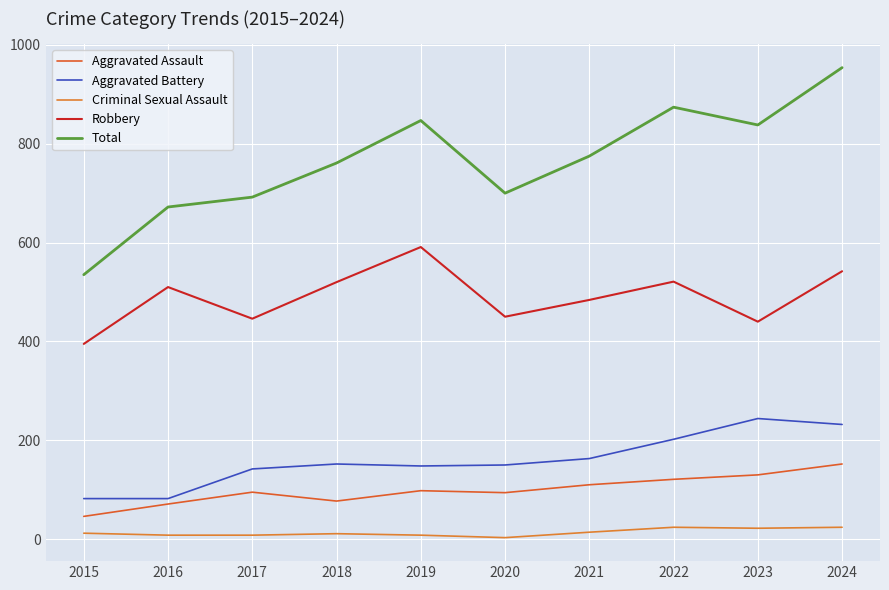

How many lines are shown in the chart?

5